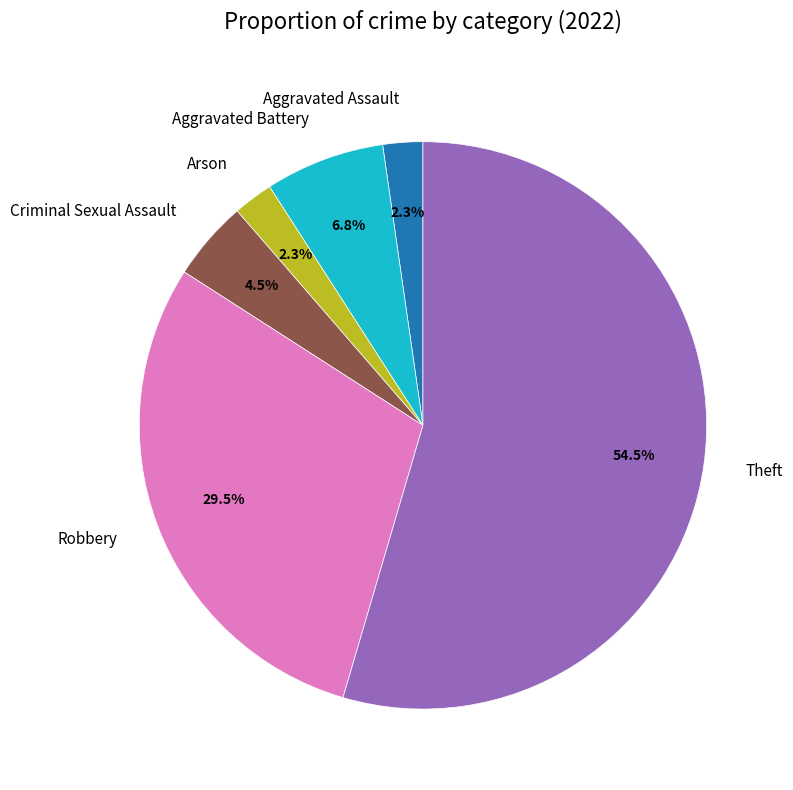

How many slices are in this pie chart?

6